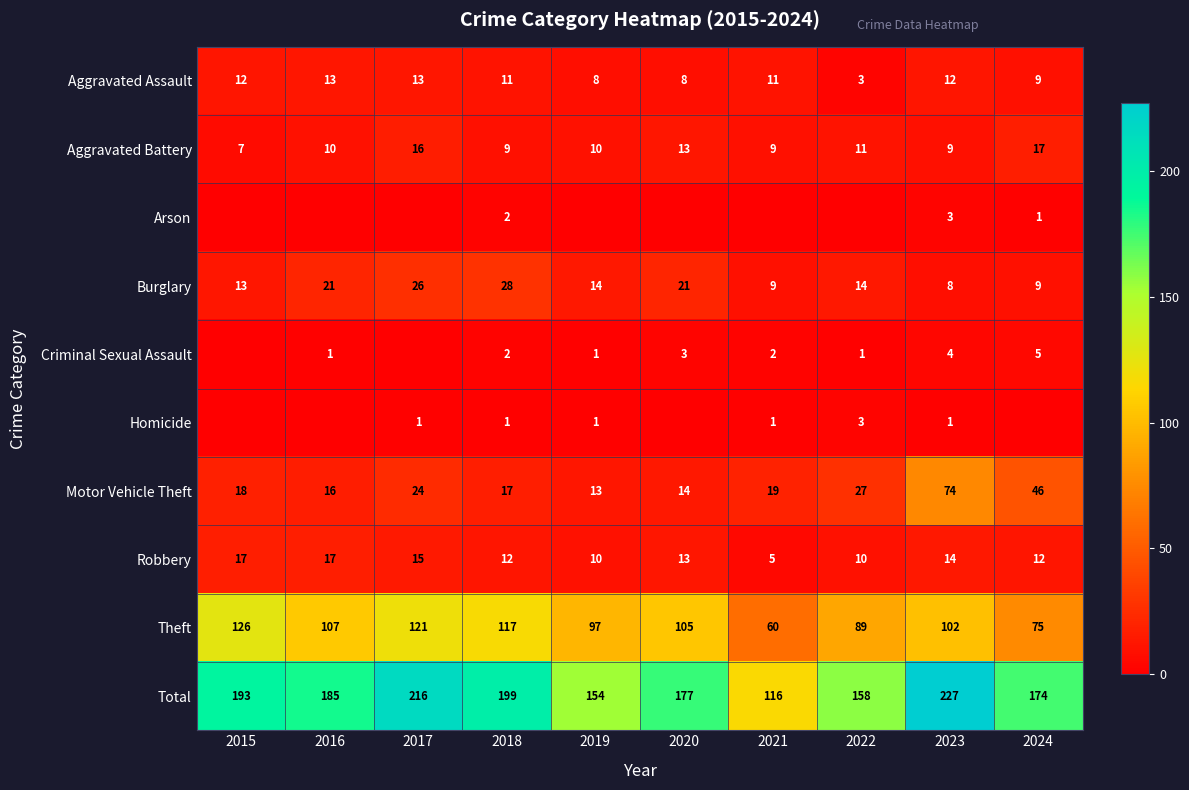

At which label does Aggravated Battery reach its minimum?

2015